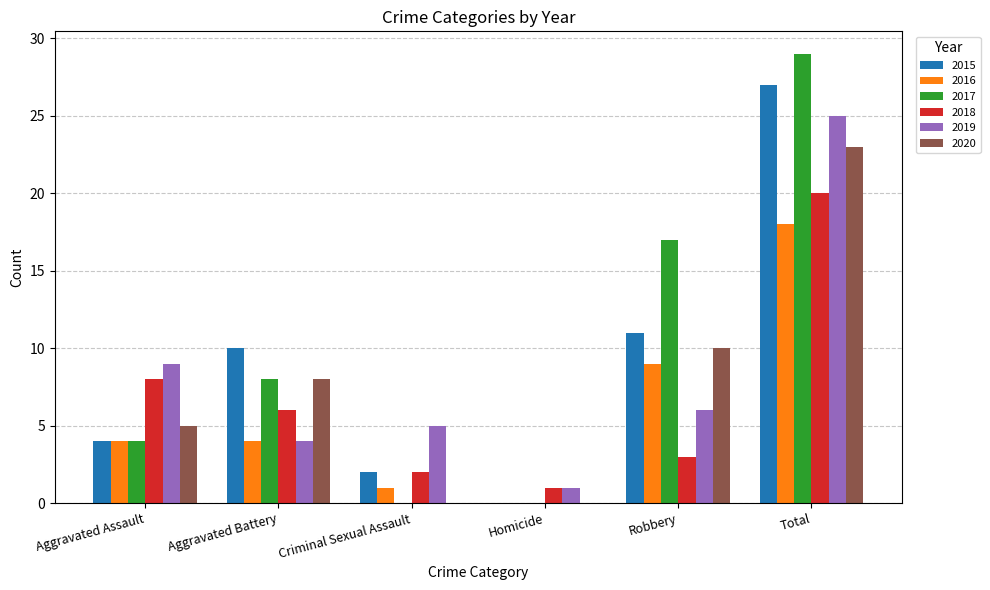

Are the bars grouped side by side (vs. stacked)?

Yes